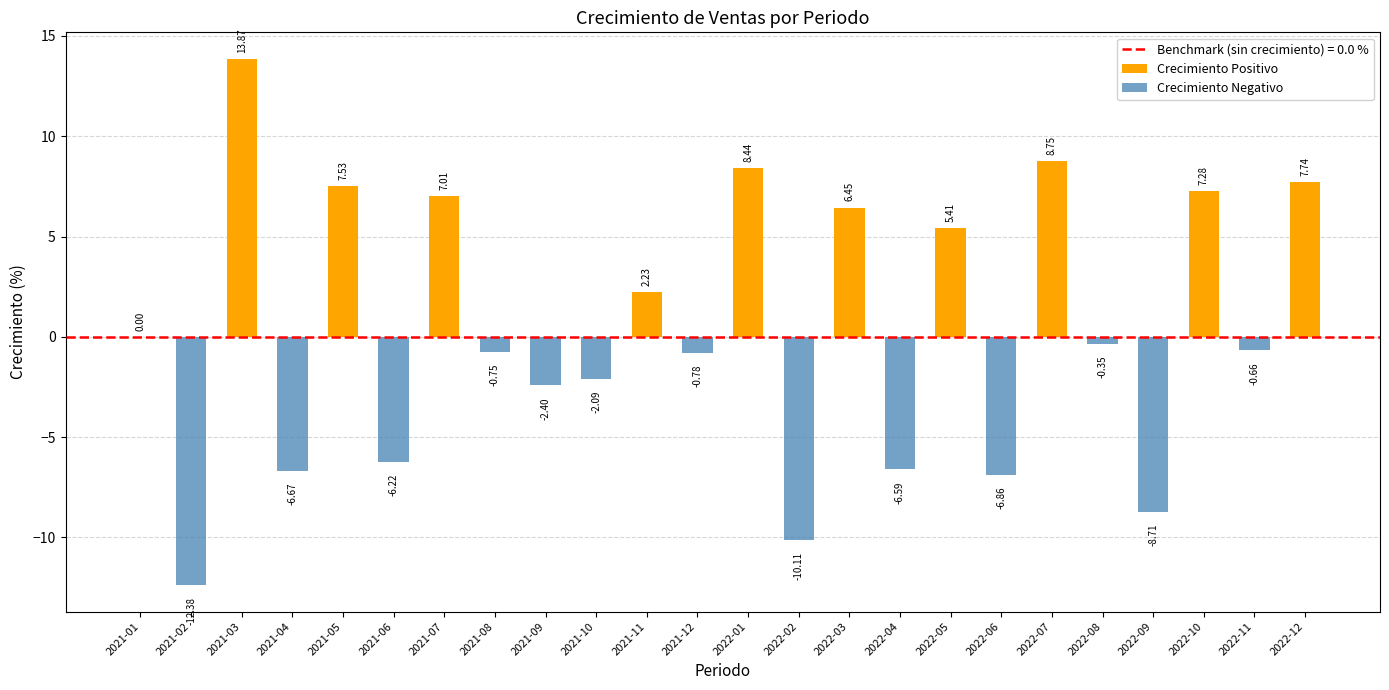

Reading left to right, transcribe all the data shown in this chart.

Crecimiento Positivo: 2021-01=0.0	2021-02=0.0	2021-03=13.9	2021-04=0.0	2021-05=7.5	2021-06=0.0	2021-07=7.0	2021-08=0.0	2021-09=0.0	2021-10=0.0	2021-11=2.2	2021-12=0.0	2022-01=8.4	2022-02=0.0	2022-03=6.5	2022-04=0.0	2022-05=5.4	2022-06=0.0	2022-07=8.8	2022-08=0.0	2022-09=0.0	2022-10=7.3	2022-11=0.0	2022-12=7.7
Crecimiento Negativo: 2021-01=0.0	2021-02=-12.4	2021-03=0.0	2021-04=-6.7	2021-05=0.0	2021-06=-6.2	2021-07=0.0	2021-08=-0.8	2021-09=-2.4	2021-10=-2.1	2021-11=0.0	2021-12=-0.8	2022-01=0.0	2022-02=-10.1	2022-03=0.0	2022-04=-6.6	2022-05=0.0	2022-06=-6.9	2022-07=0.0	2022-08=-0.3	2022-09=-8.7	2022-10=0.0	2022-11=-0.7	2022-12=0.0